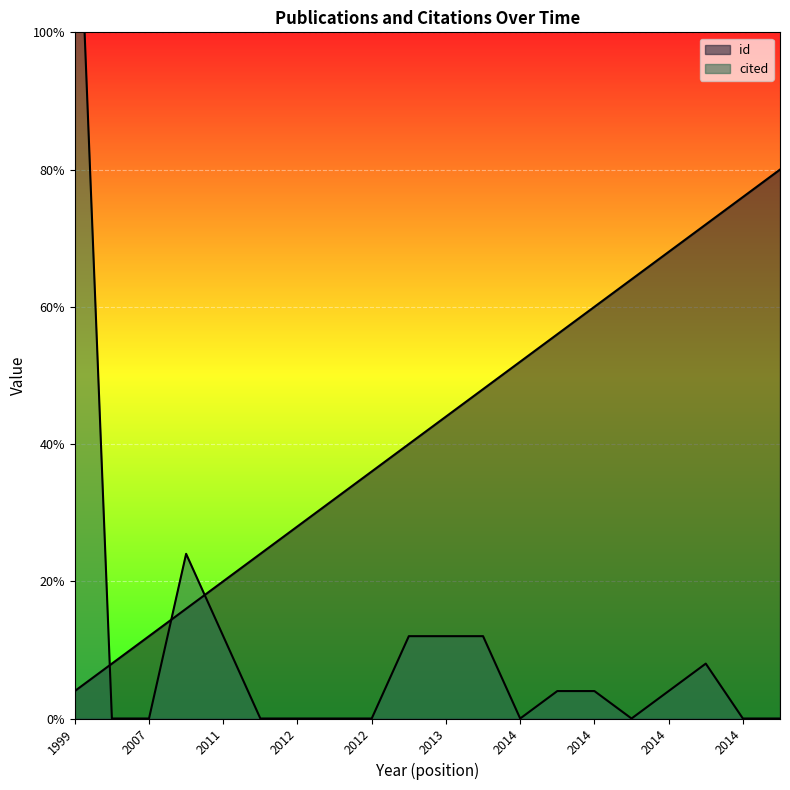

Rank the series by their maximum value, from highest to lowest.

cited, id